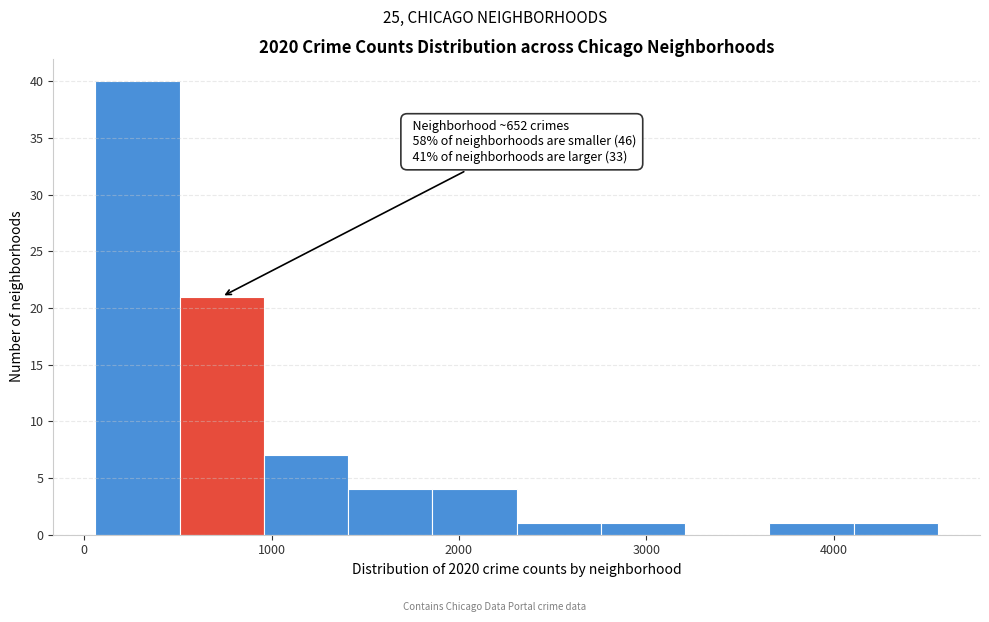

Over which range of the x-axis is the bar tallest?

100 to 500